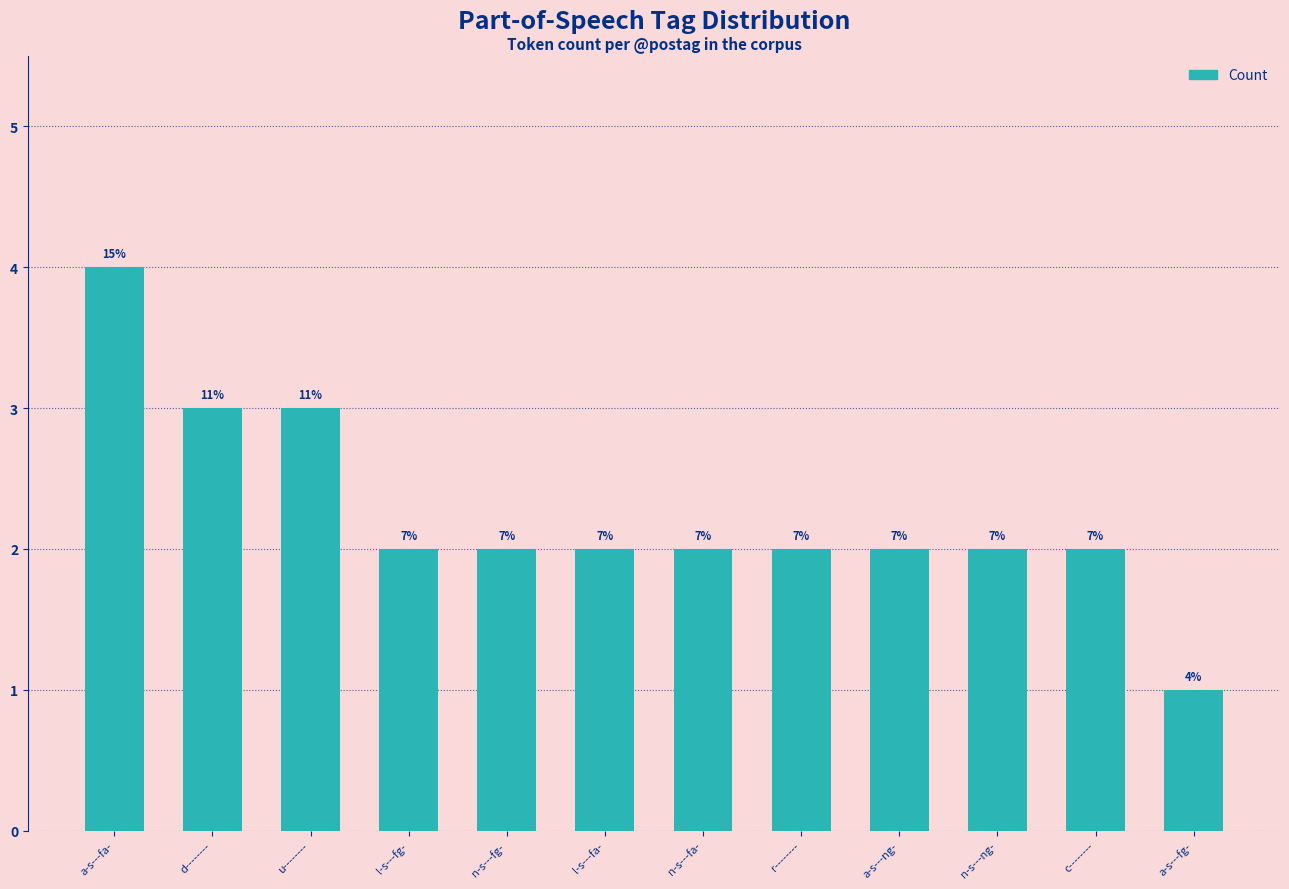

What is the change in value from n-s---fg- to a-s---fg-?

-1